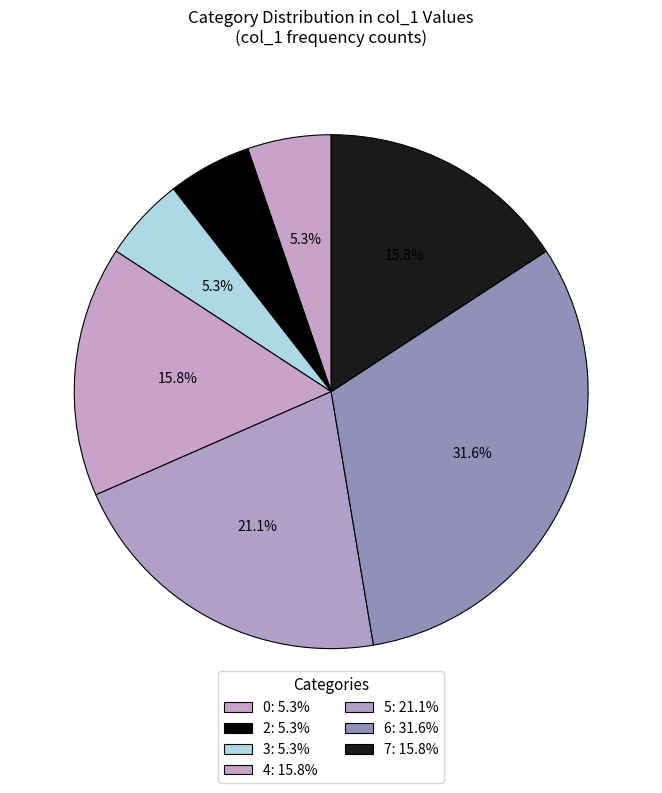

Count the number of slices in the pie.

7